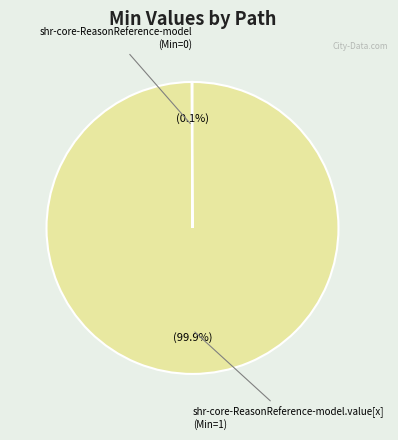

Does any single category account for the majority?

Yes